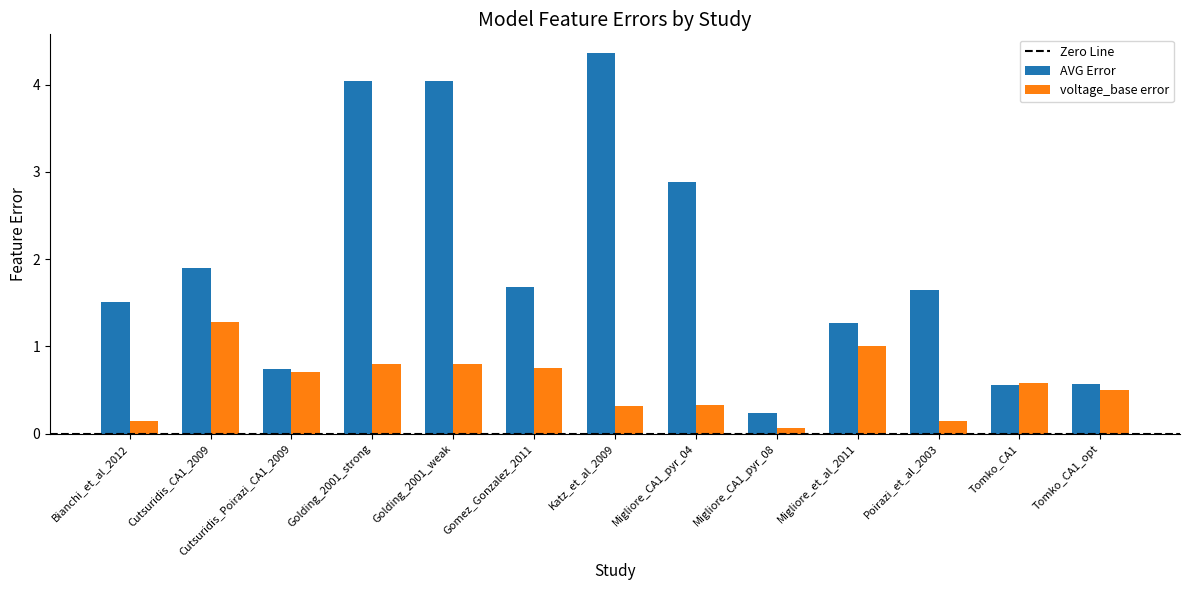

Which series changed the most between Cutsuridis_CA1_2009 and Tomko_CA1?

AVG Error